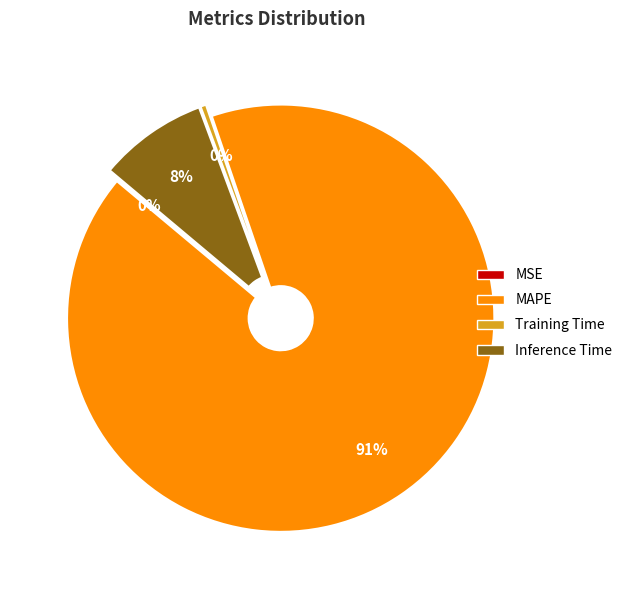

To the nearest percent, what is the average slice percentage?

25%